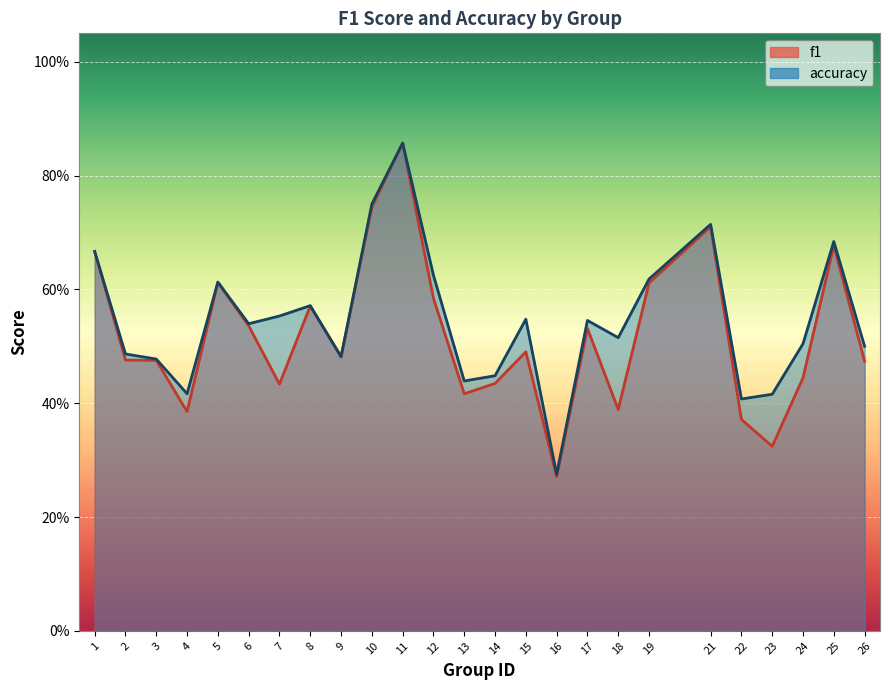

At which category does the chart reach its peak across all series?

11